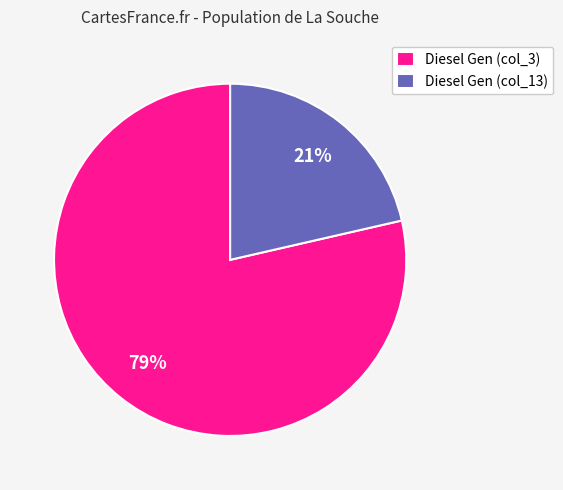

Which has a higher value, Diesel Gen (col_13) or Diesel Gen (col_3)?

Diesel Gen (col_3)